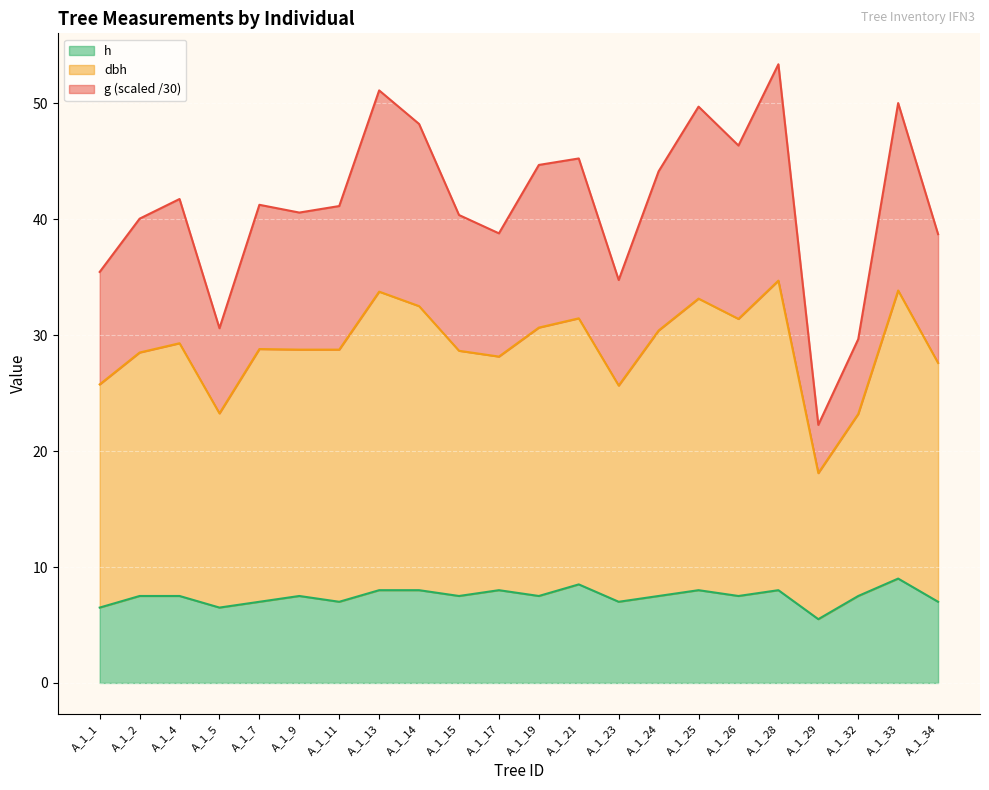

In dbh, how many points are higher than both neighbors (excluding endpoints)?

7